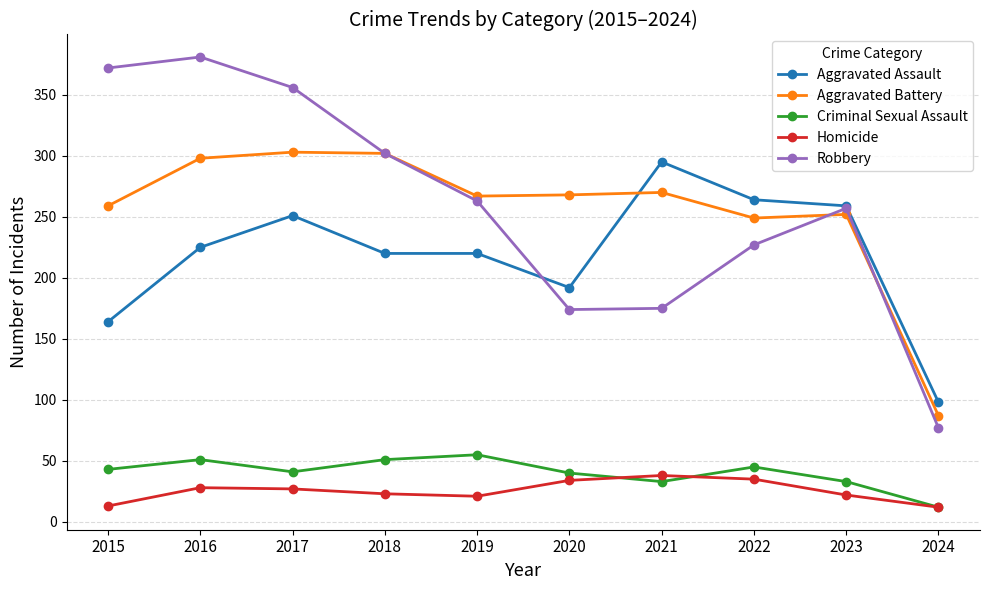

What is the total value across all series at 2016?

983